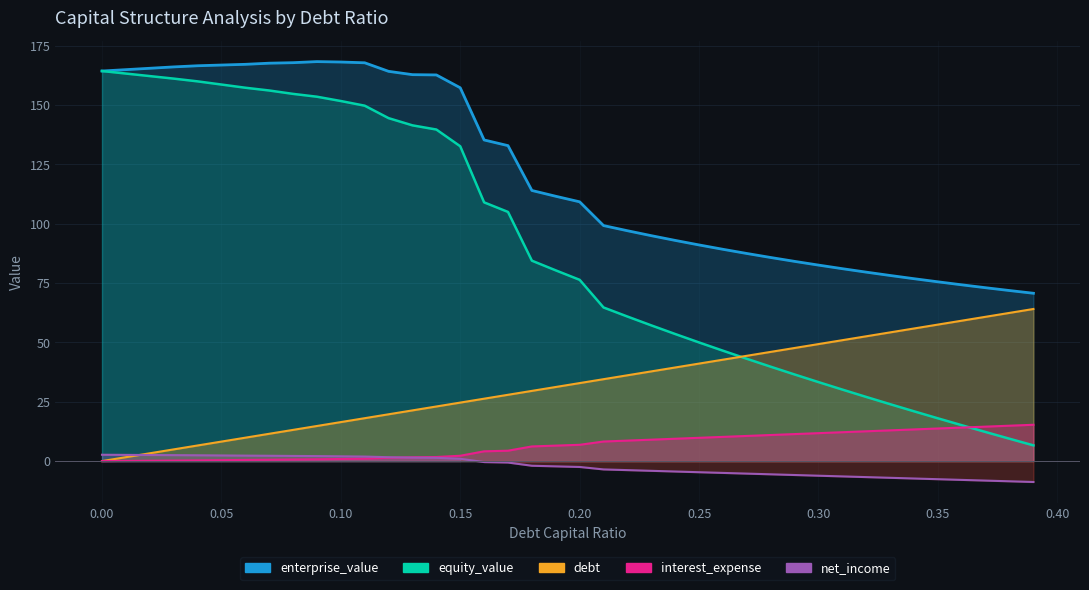

Is it true that debt equals 24.7 at 0.15?

True